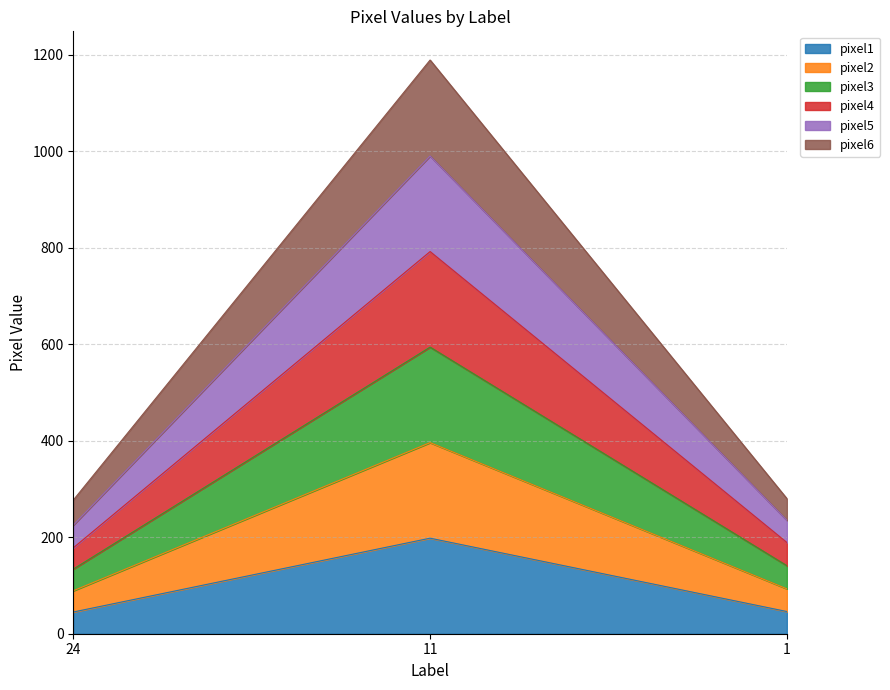

How many categories are shown in the chart?

3